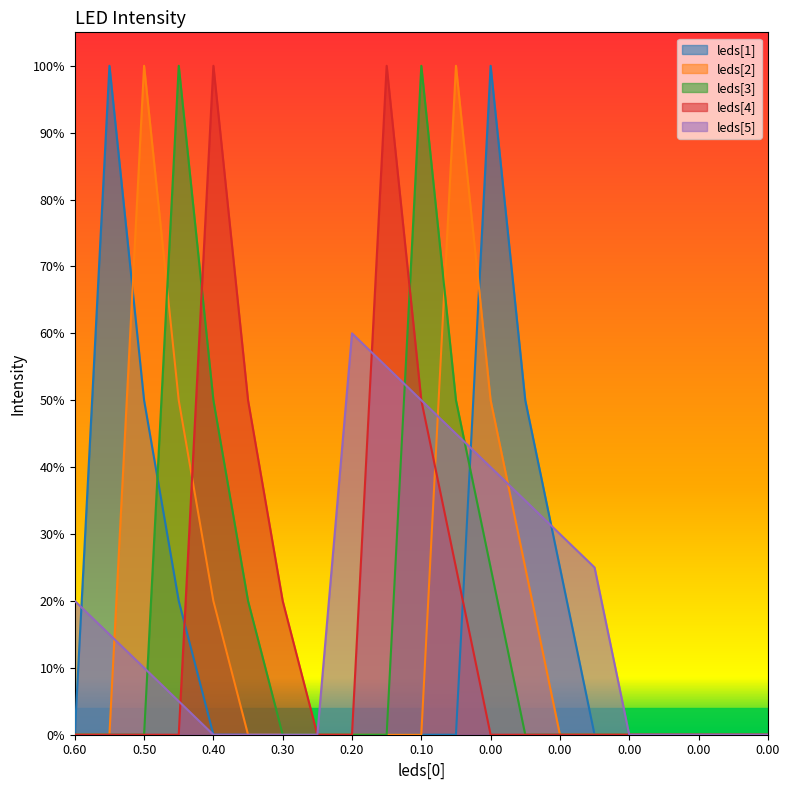

True or false: leds[2] has more than 1 interior local peaks.

True